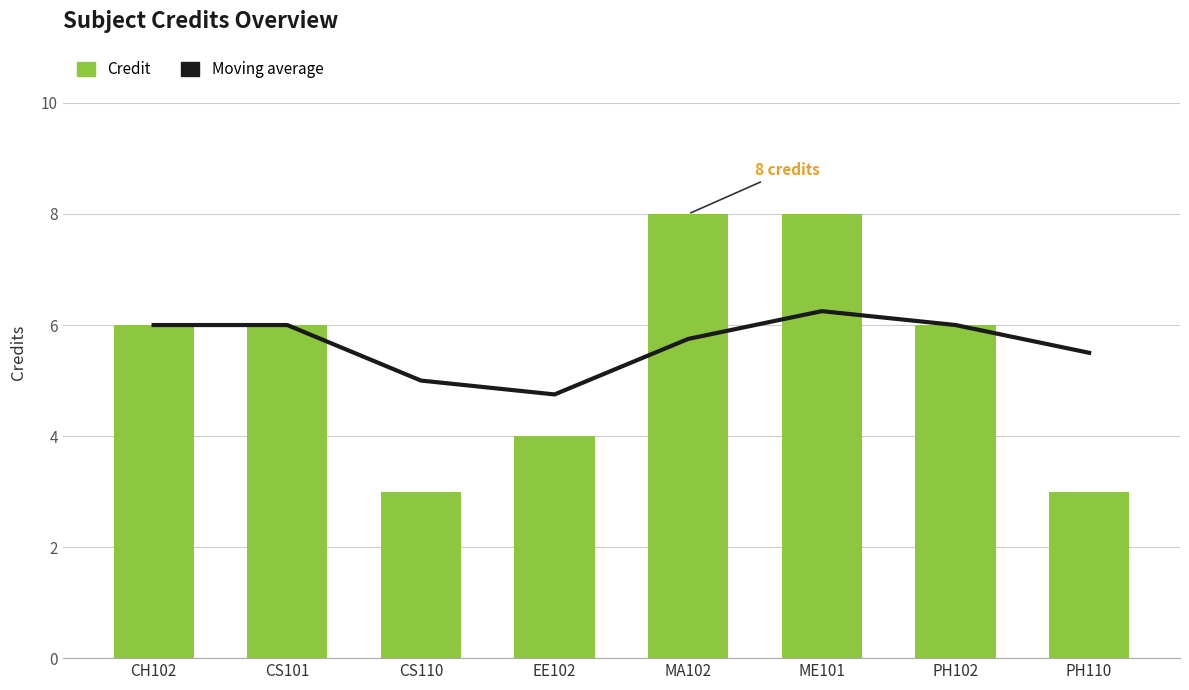

Is the value of Moving average at ME101 greater than the value of Credit at MA102?

No